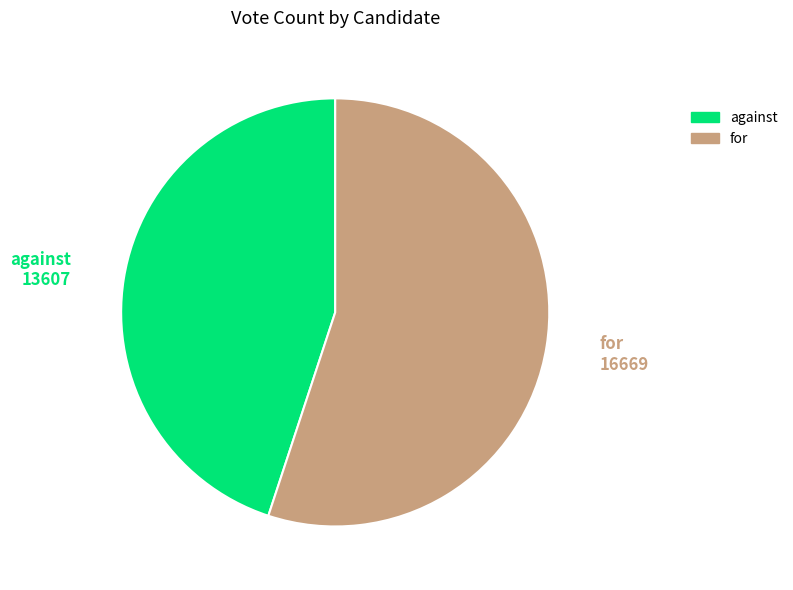

Which category has the biggest portion of the pie?

for